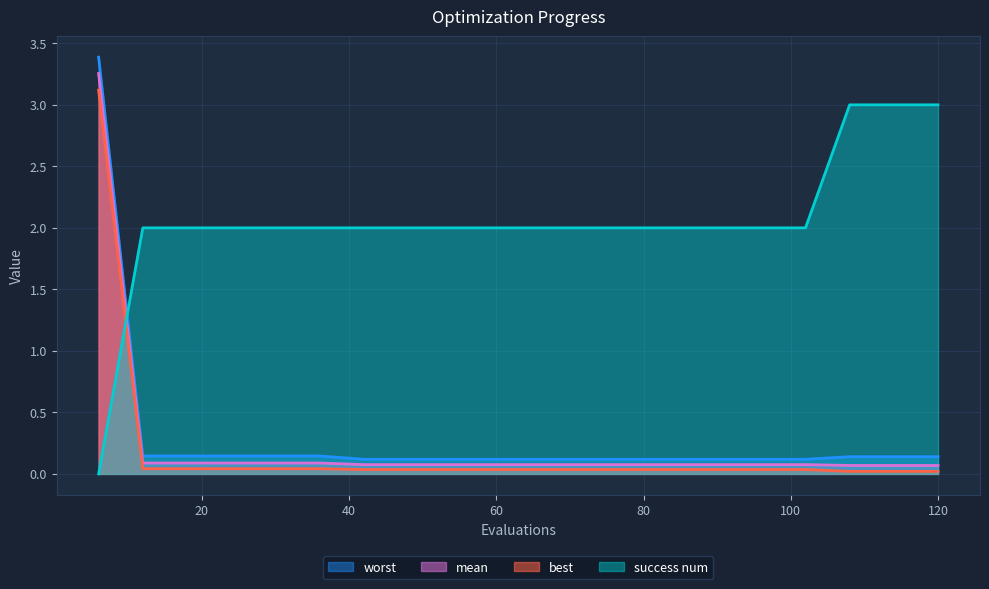

How many values in success num are above zero?

19